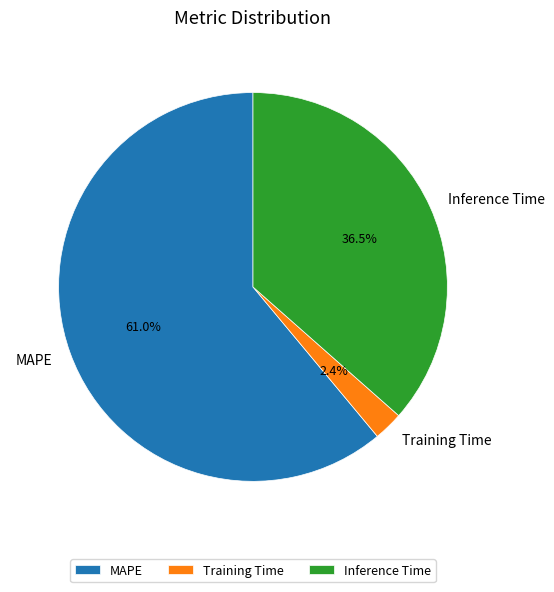

To the nearest percent, what portion does MAPE represent?

61%